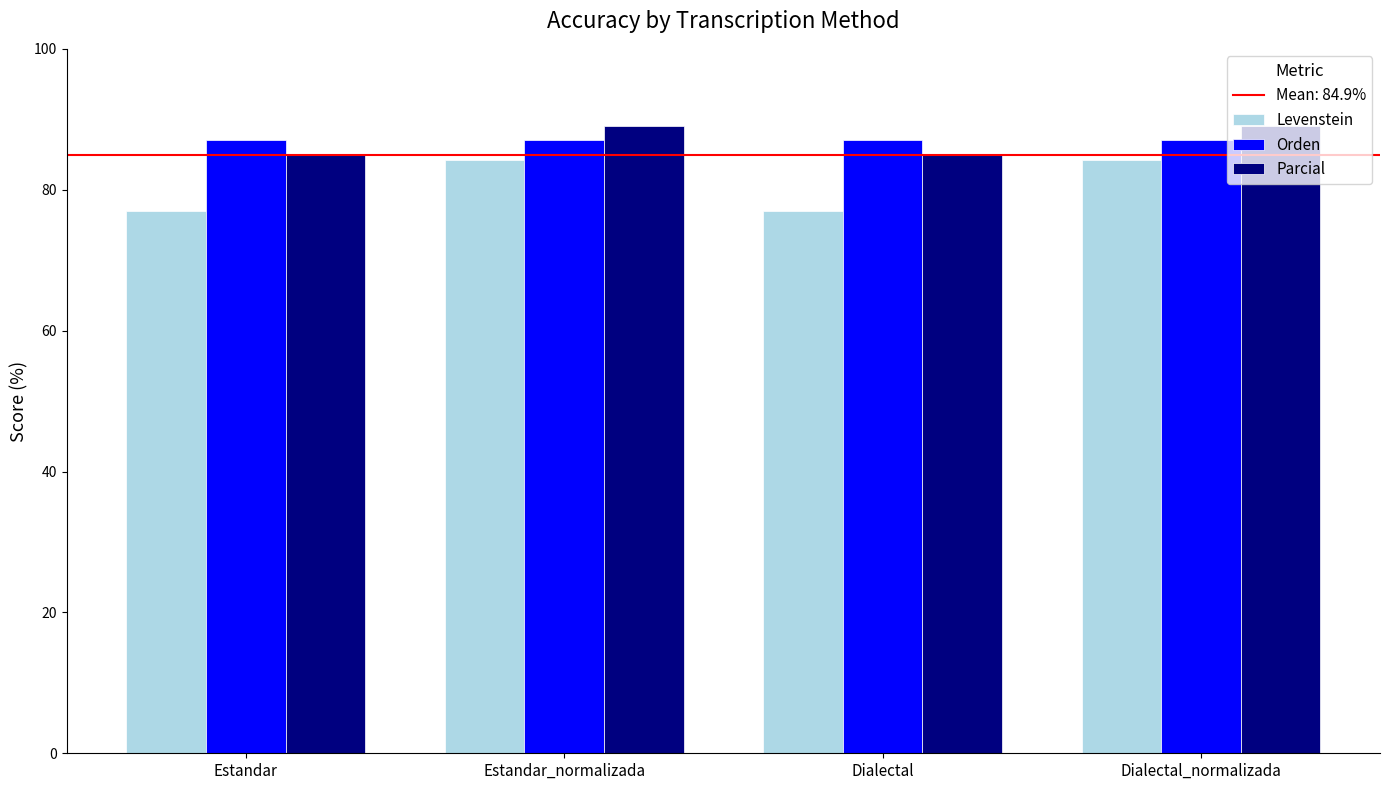

Reading right to left, list all the values displayed in this chart.

Levenstein: 84.2	76.9	84.2	76.9
Orden: 87.1	87.1	87.1	87.1
Parcial: 89.1	85.0	89.1	85.0